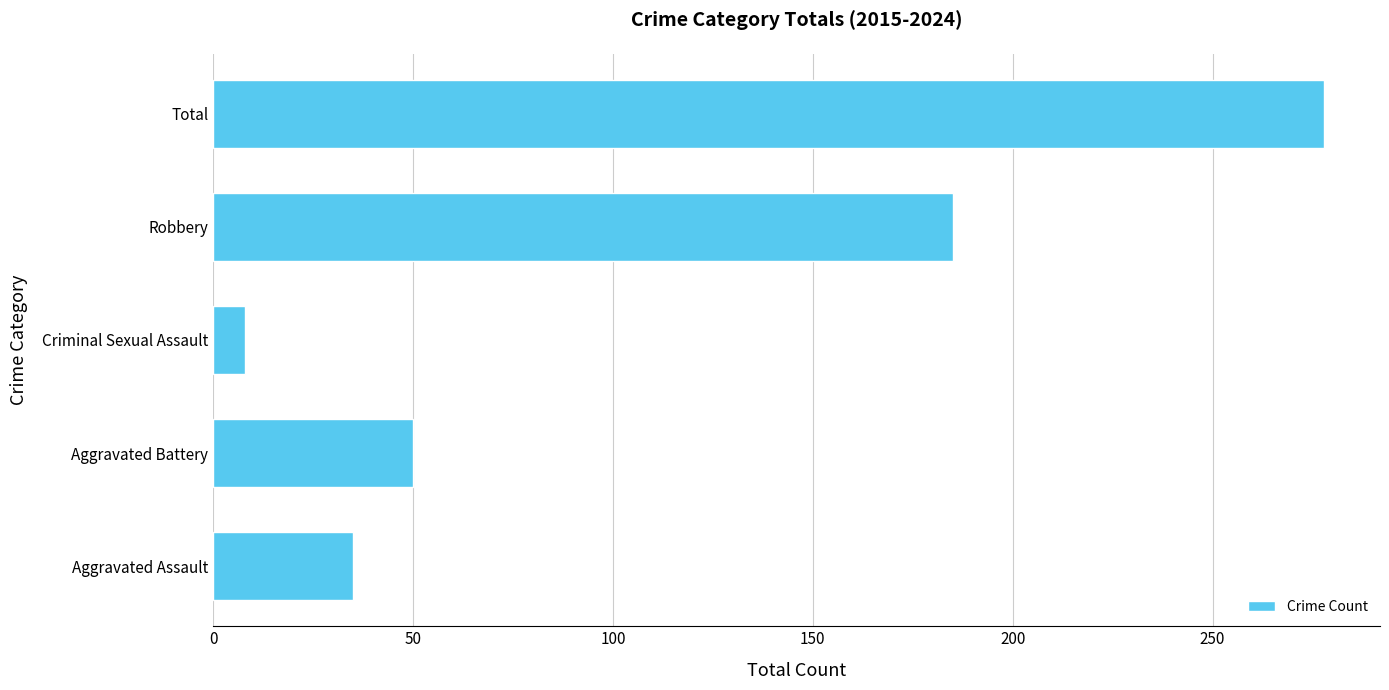

How many series are shown in this chart?

1